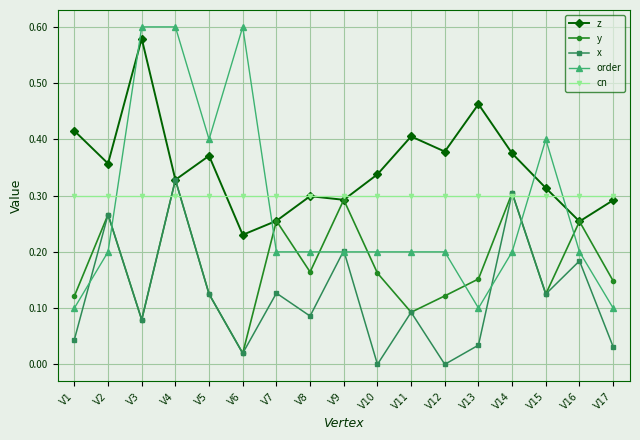

How many interior local peaks does the y series have?

6